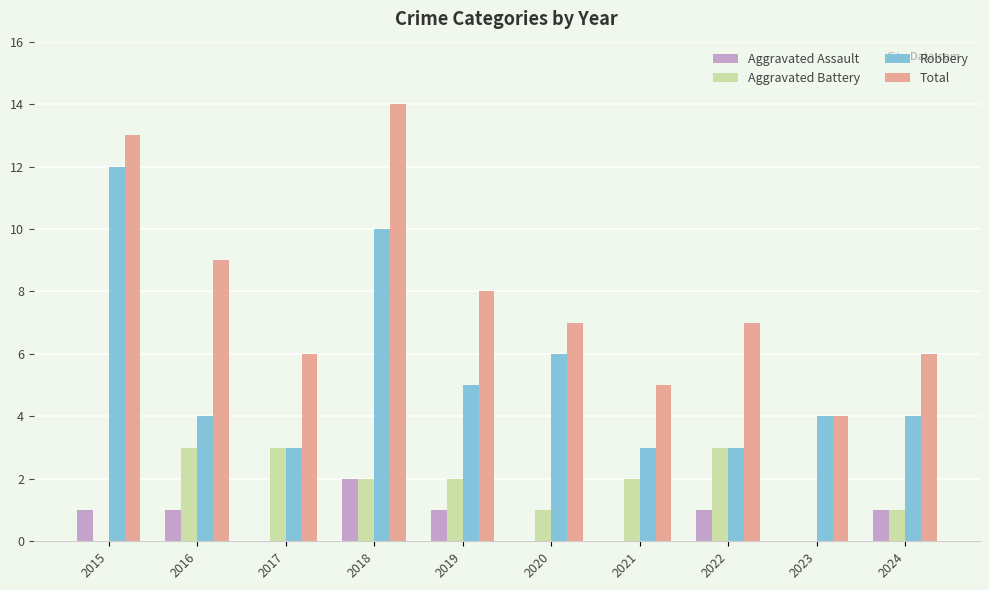

What is the sum of the Robbery values at 2020 and 2017?

9